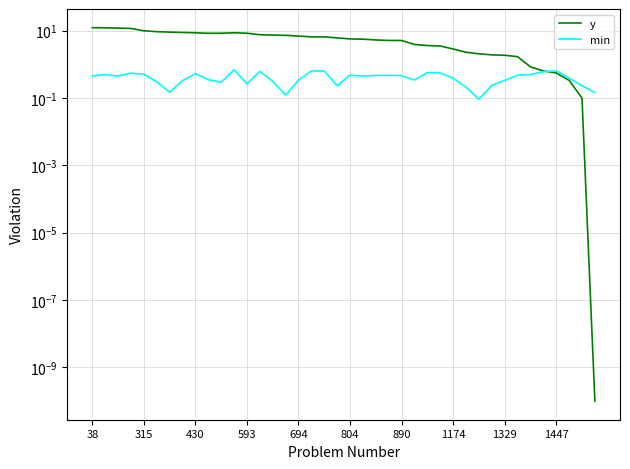

What is the difference between the second highest and minimum values in the min series?

0.5